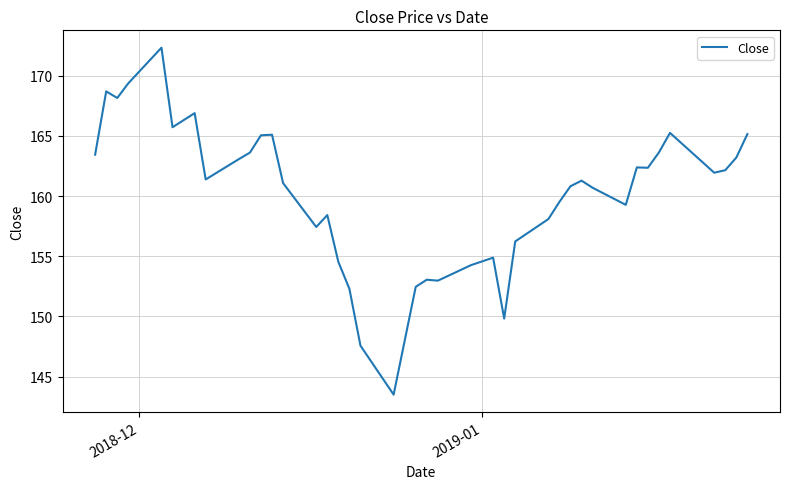

What is the difference between the maximum and minimum values?

28.8